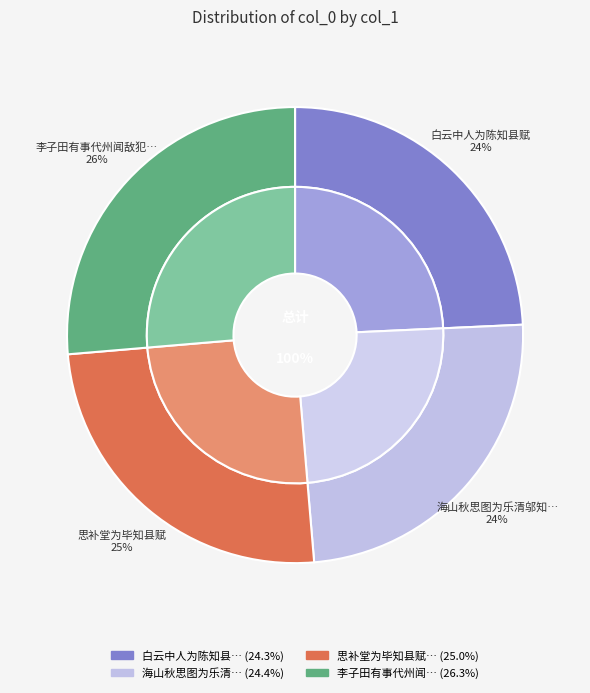

Which category has the smallest portion of the pie?

白云中人为陈知县赋